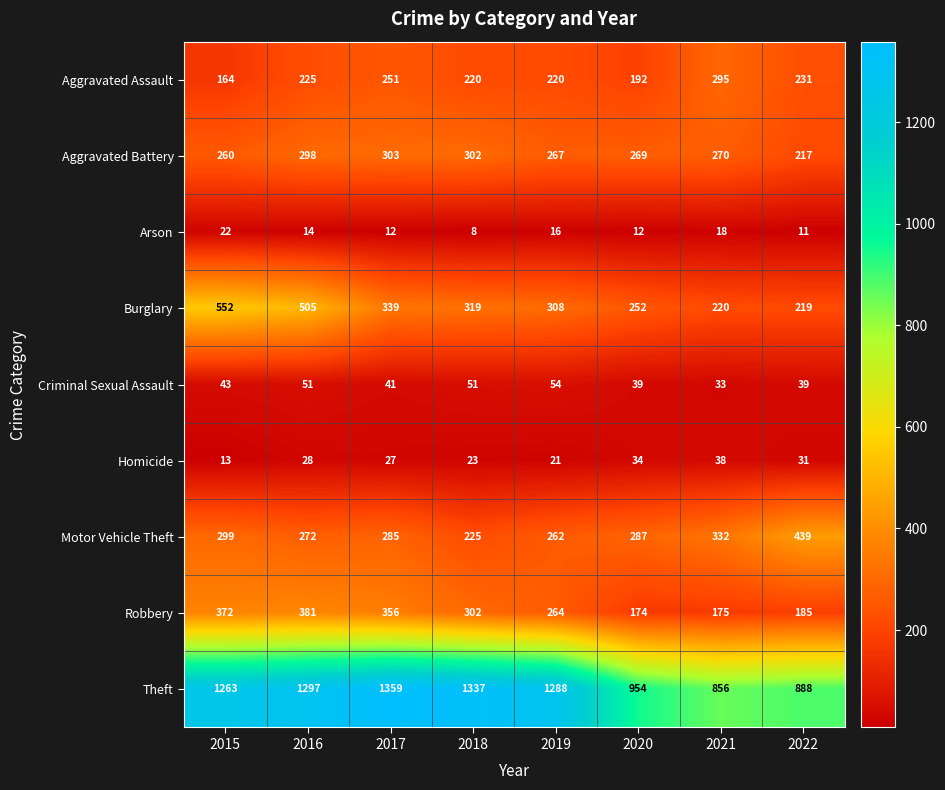

At 2019, list the series in order from smallest to largest.

Arson, Homicide, Criminal Sexual Assault, Aggravated Assault, Motor Vehicle Theft, Robbery, Aggravated Battery, Burglary, Theft